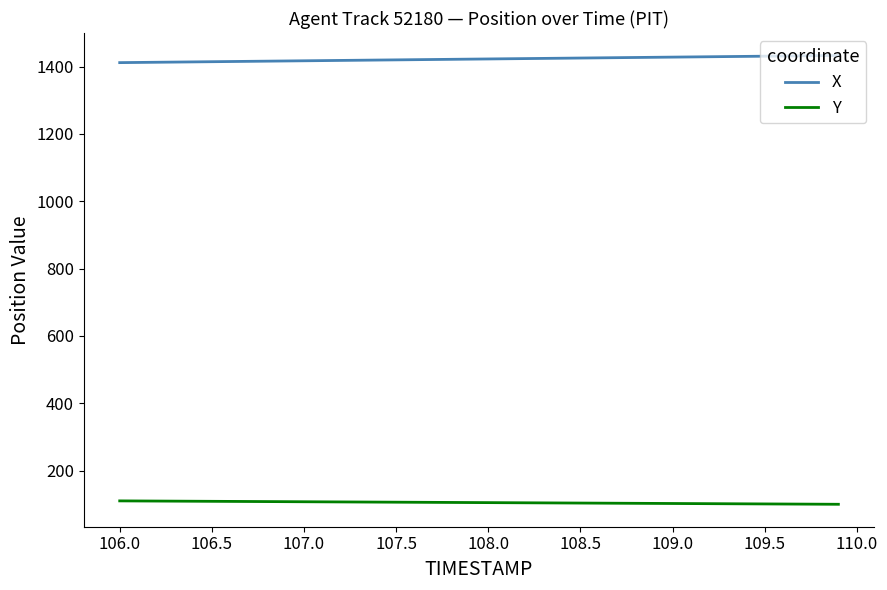

True or false: Y and X intersect in this chart.

False